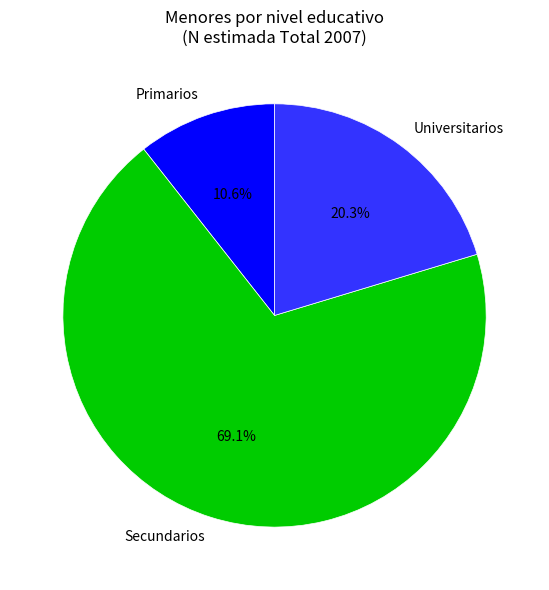

True or false: Universitarios accounts for 20% of the total.

True